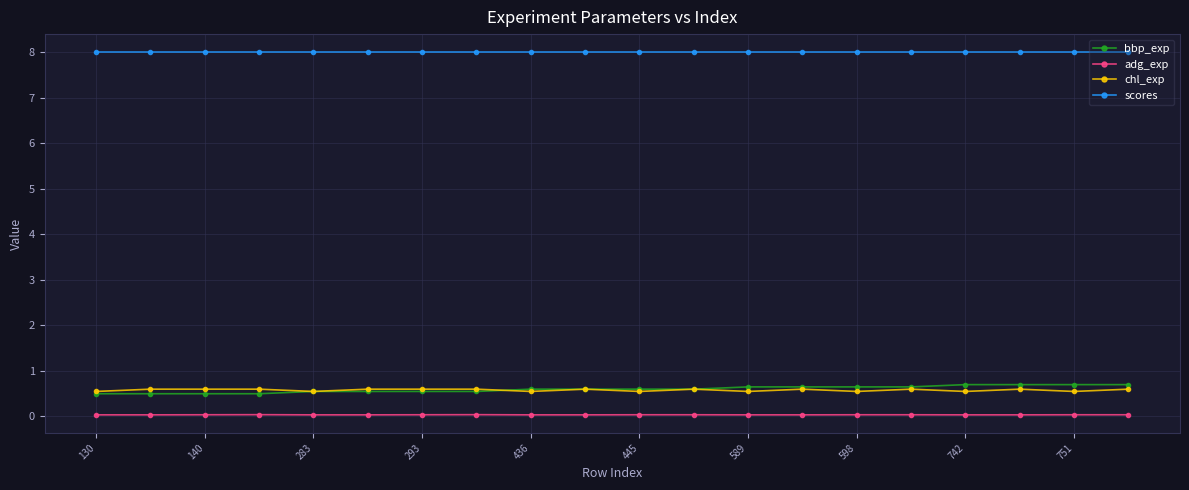

True or false: scores and bbp_exp intersect in this chart.

False